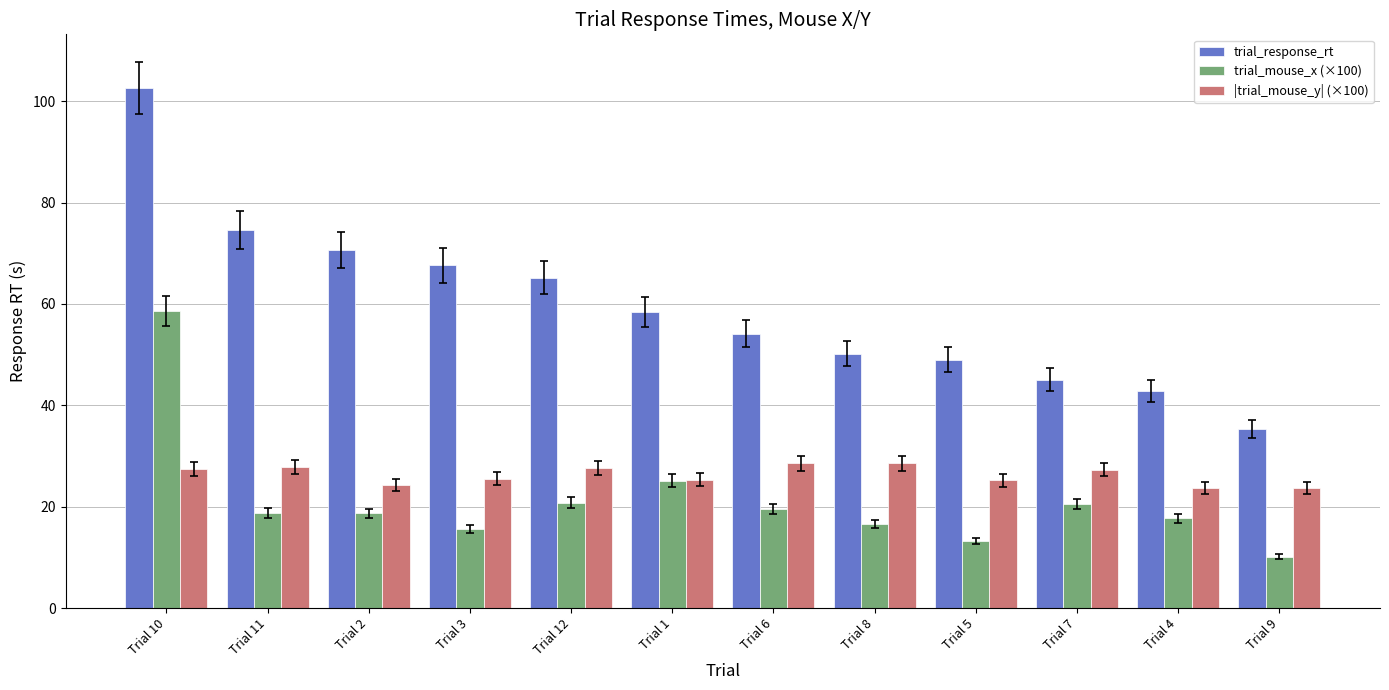

What is the value of the trial_mouse_x (×100) bar at the 12th from the left?

10.1